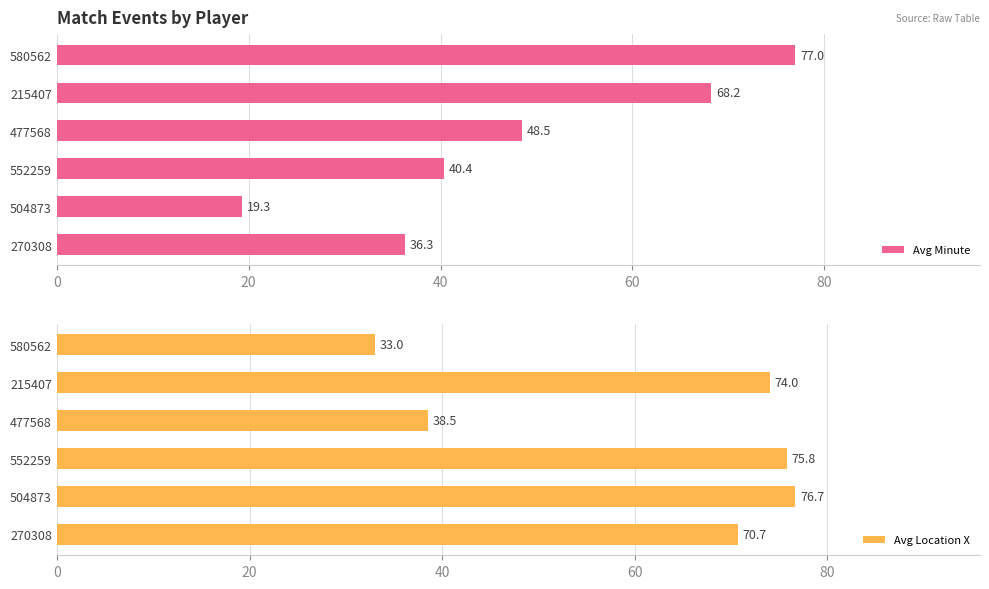

What is the sum of the Avg Location X values at 215407 and 580562?

107.0